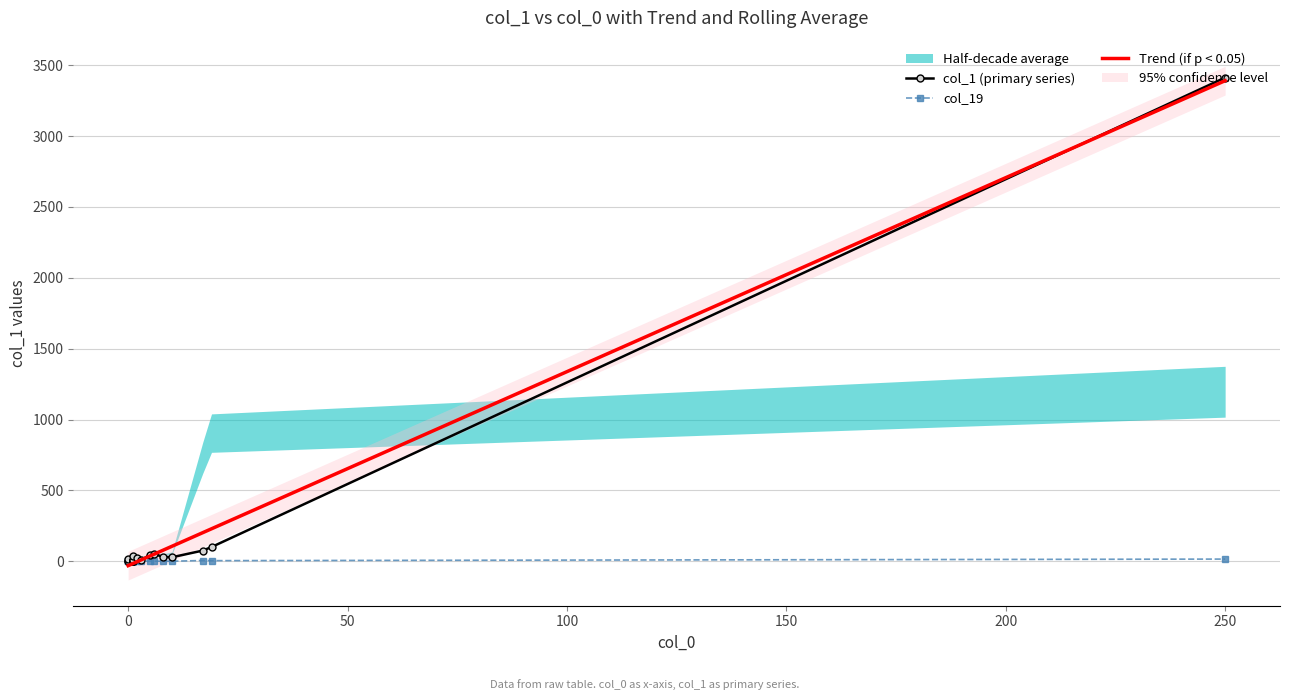

What is the sum of all Trend (if p < 0.05) values?

3863.0